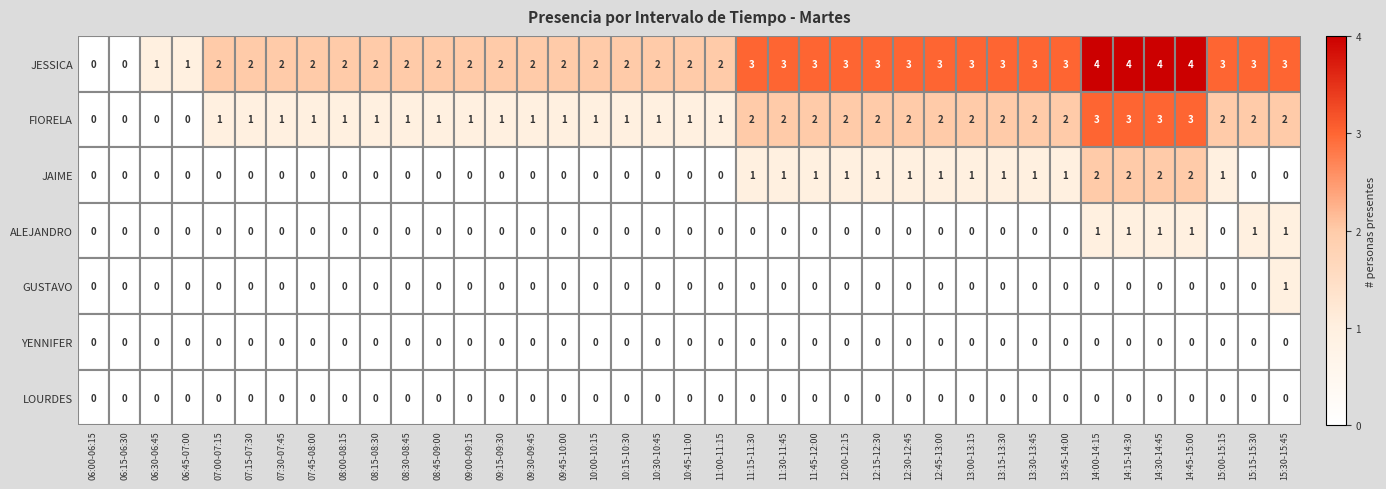

The GUSTAVO series shows -1 at 13:45-14:00. True or false?

False